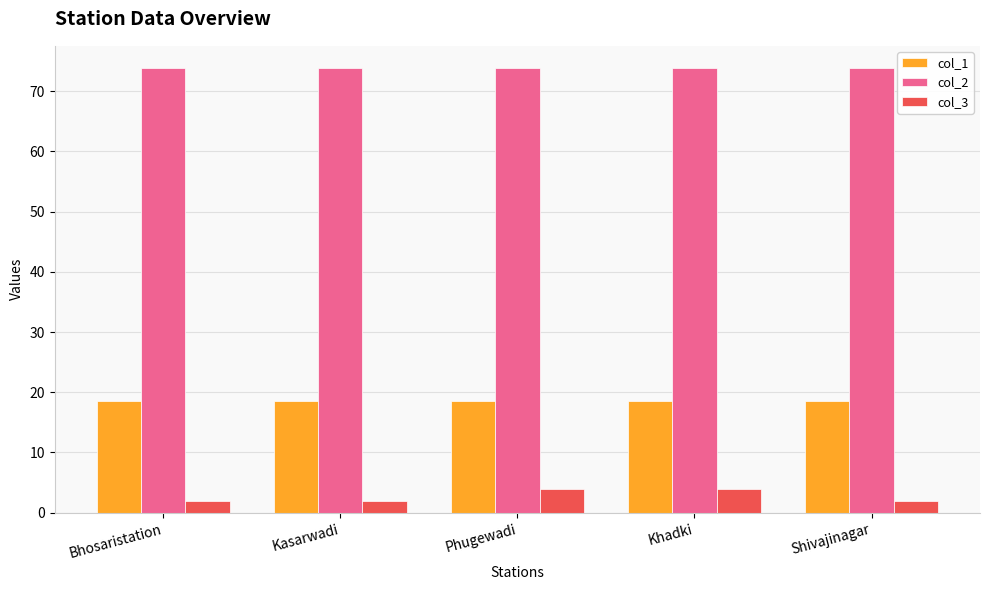

What is the highest value of the col_2 series?

73.9